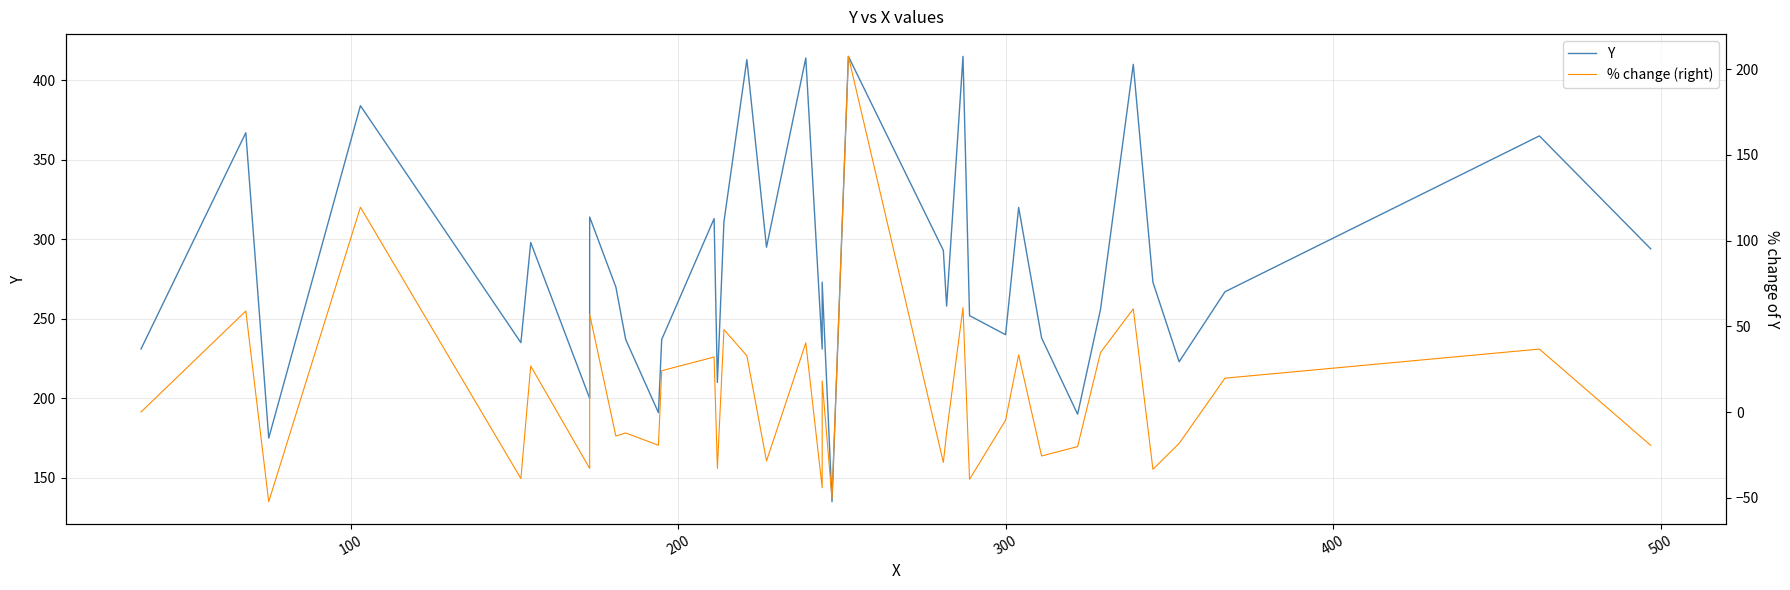

Reading left to right, list all the values displayed in this chart.

Y: 231.0	367.0	175.0	384.0	235.0	298.0	200.0	314.0	270.0	237.0	191.0	237.0	313.0	210.0	311.0	413.0	295.0	414.0	231.0	273.0	135.0	415.0	293.0	258.0	415.0	252.0	240.0	320.0	238.0	190.0	256.0	410.0	273.0	223.0	267.0	365.0	294.0
% change (right): 0.0	58.9	-52.3	119.4	-38.8	26.8	-32.9	57.0	-14.0	-12.2	-19.4	24.1	32.1	-32.9	48.1	32.8	-28.6	40.3	-44.2	18.2	-50.5	207.4	-29.4	-11.9	60.9	-39.3	-4.8	33.3	-25.6	-20.2	34.7	60.2	-33.4	-18.3	19.7	36.7	-19.5